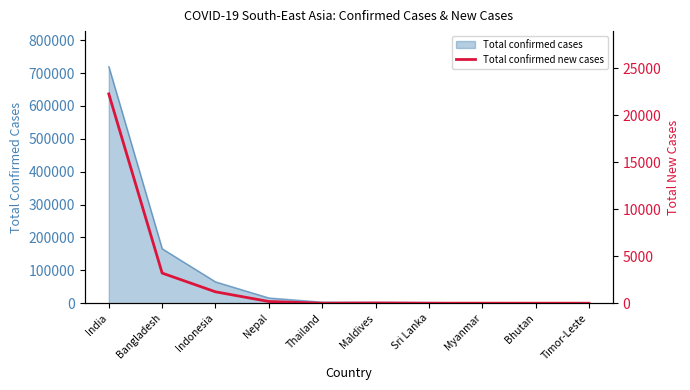

Which label corresponds to the smallest value in the chart?

Thailand